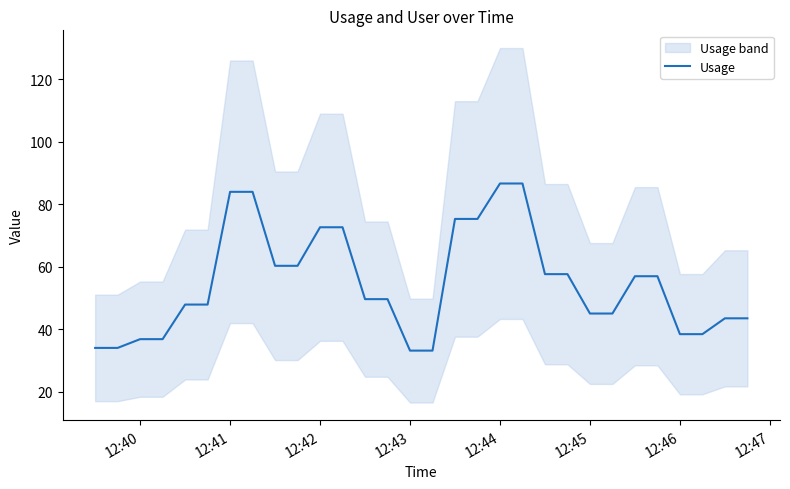

True or false: Usage has a value of 38.5 at 12:46.

True